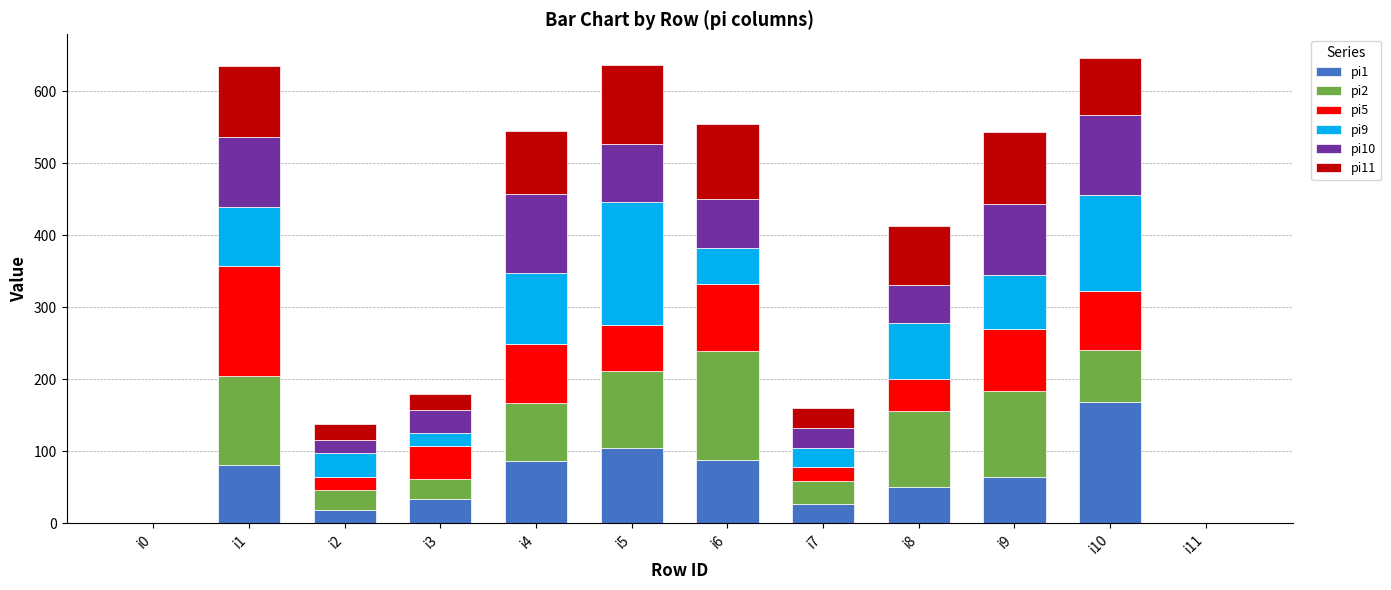

At which label does pi1 reach its peak?

i10